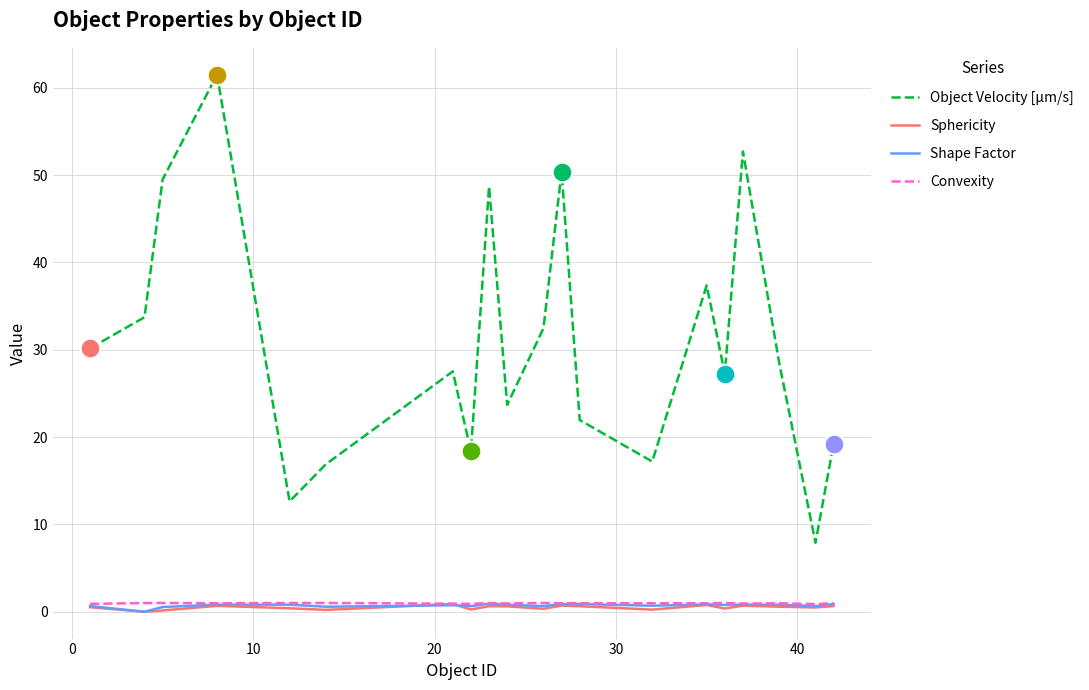

True or false: Object Velocity [µm/s] and Shape Factor cross at least once.

False